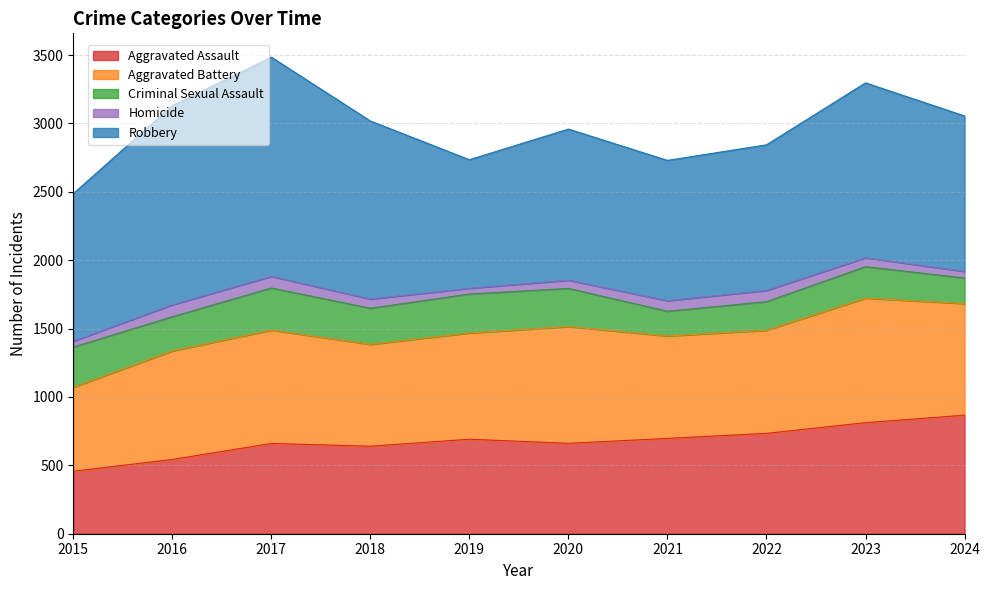

The Homicide series shows 125 at 2017. True or false?

False